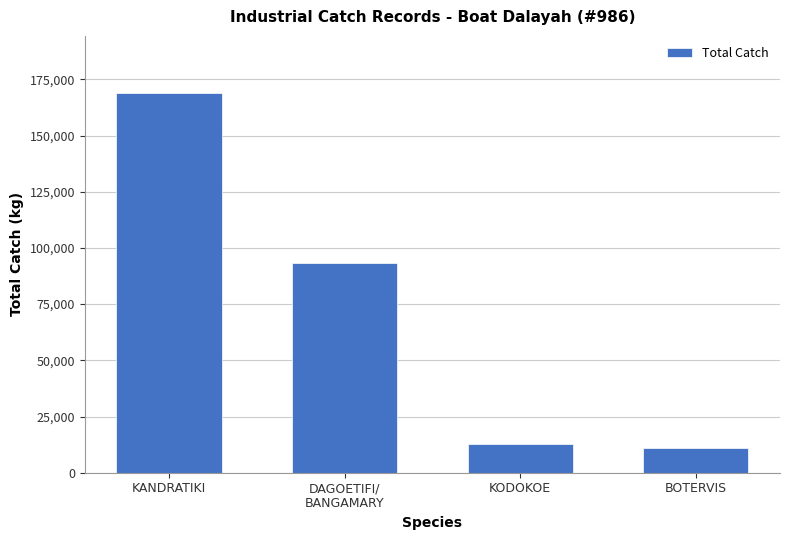

Is it true that the value at KANDRATIKI is 168980?

True